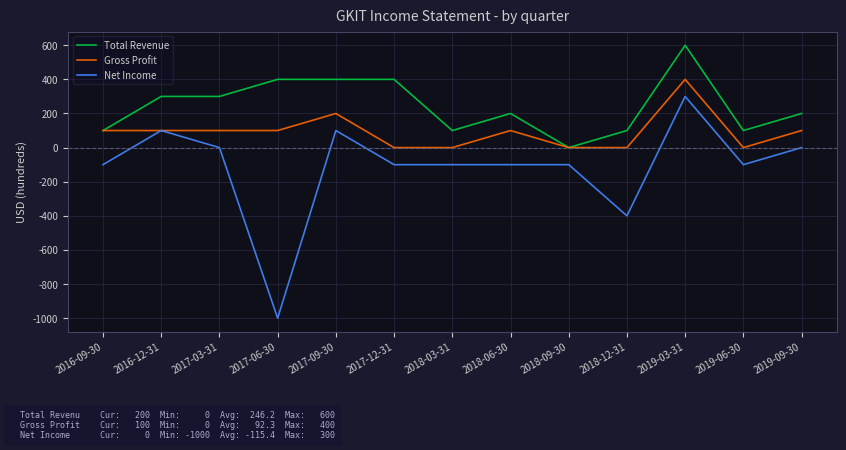

List the series in order of their peak value, lowest first.

Net Income, Gross Profit, Total Revenue